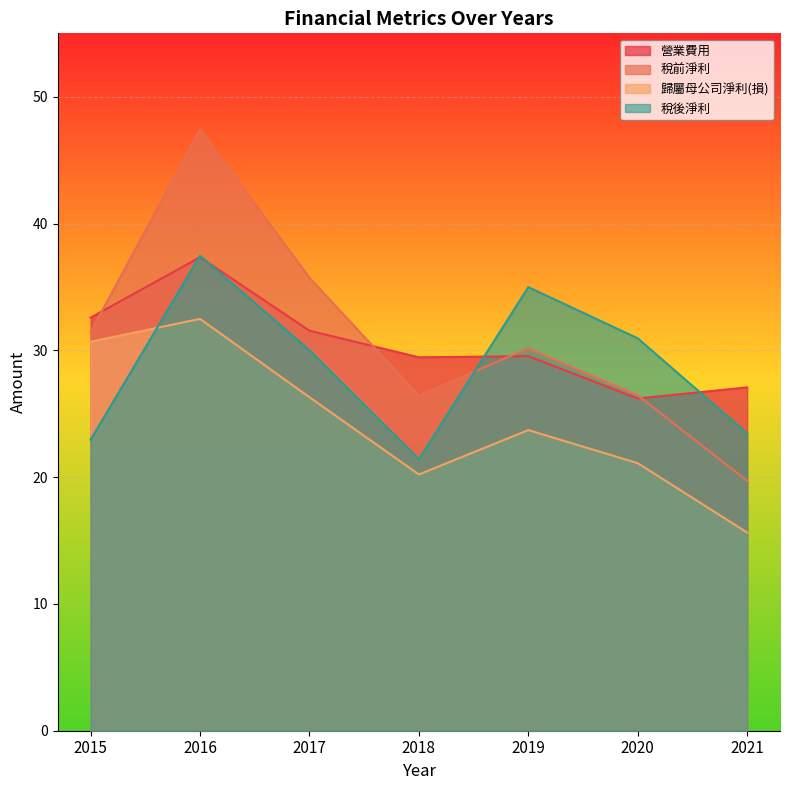

What is the average value of the 稅後淨利 series?

28.7